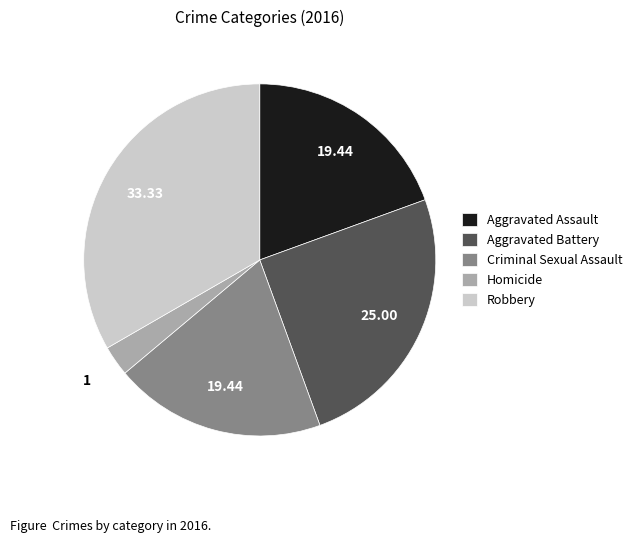

Does Aggravated Battery represent more than half of the total?

No